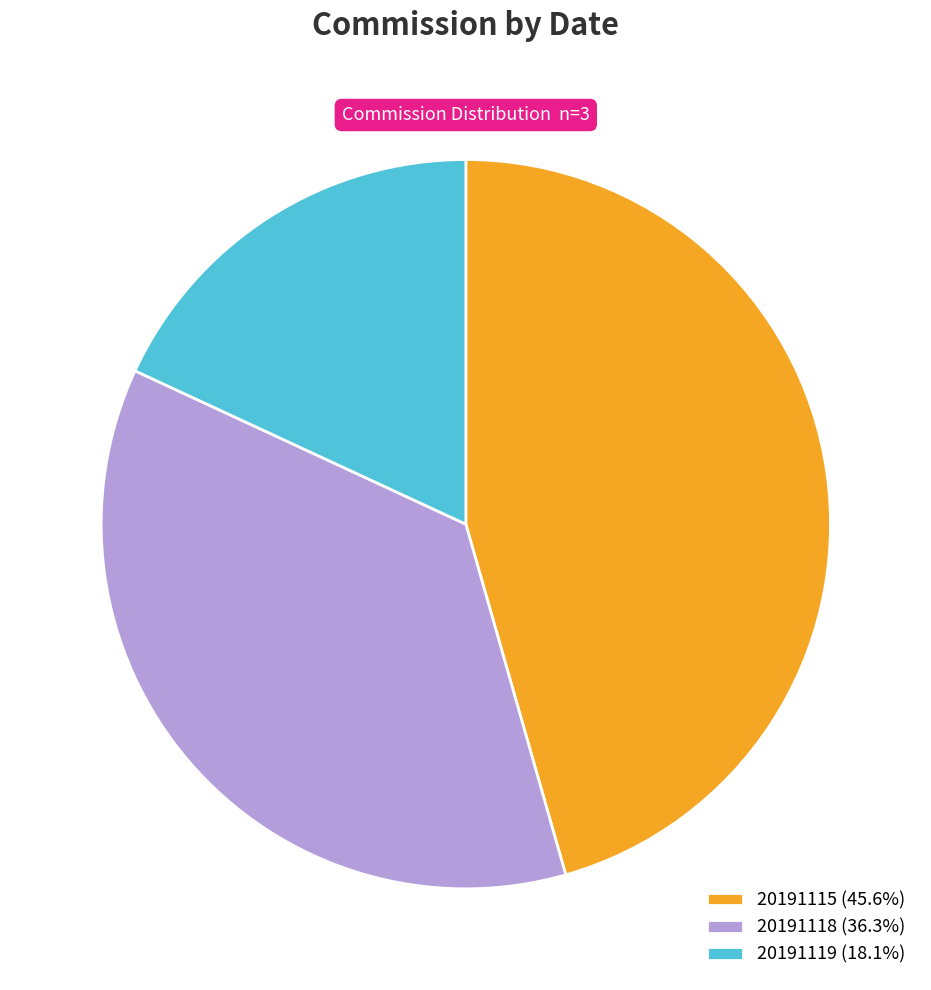

Combined, what portion of the pie is 20191118 and 20191119?

54.4%